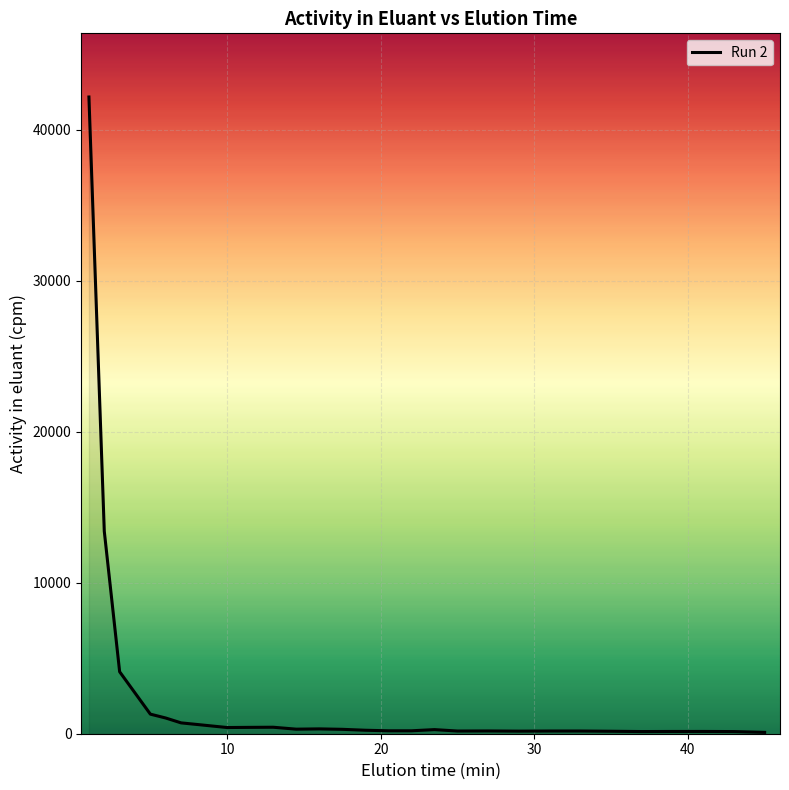

What is the greatest value displayed?

42177.6